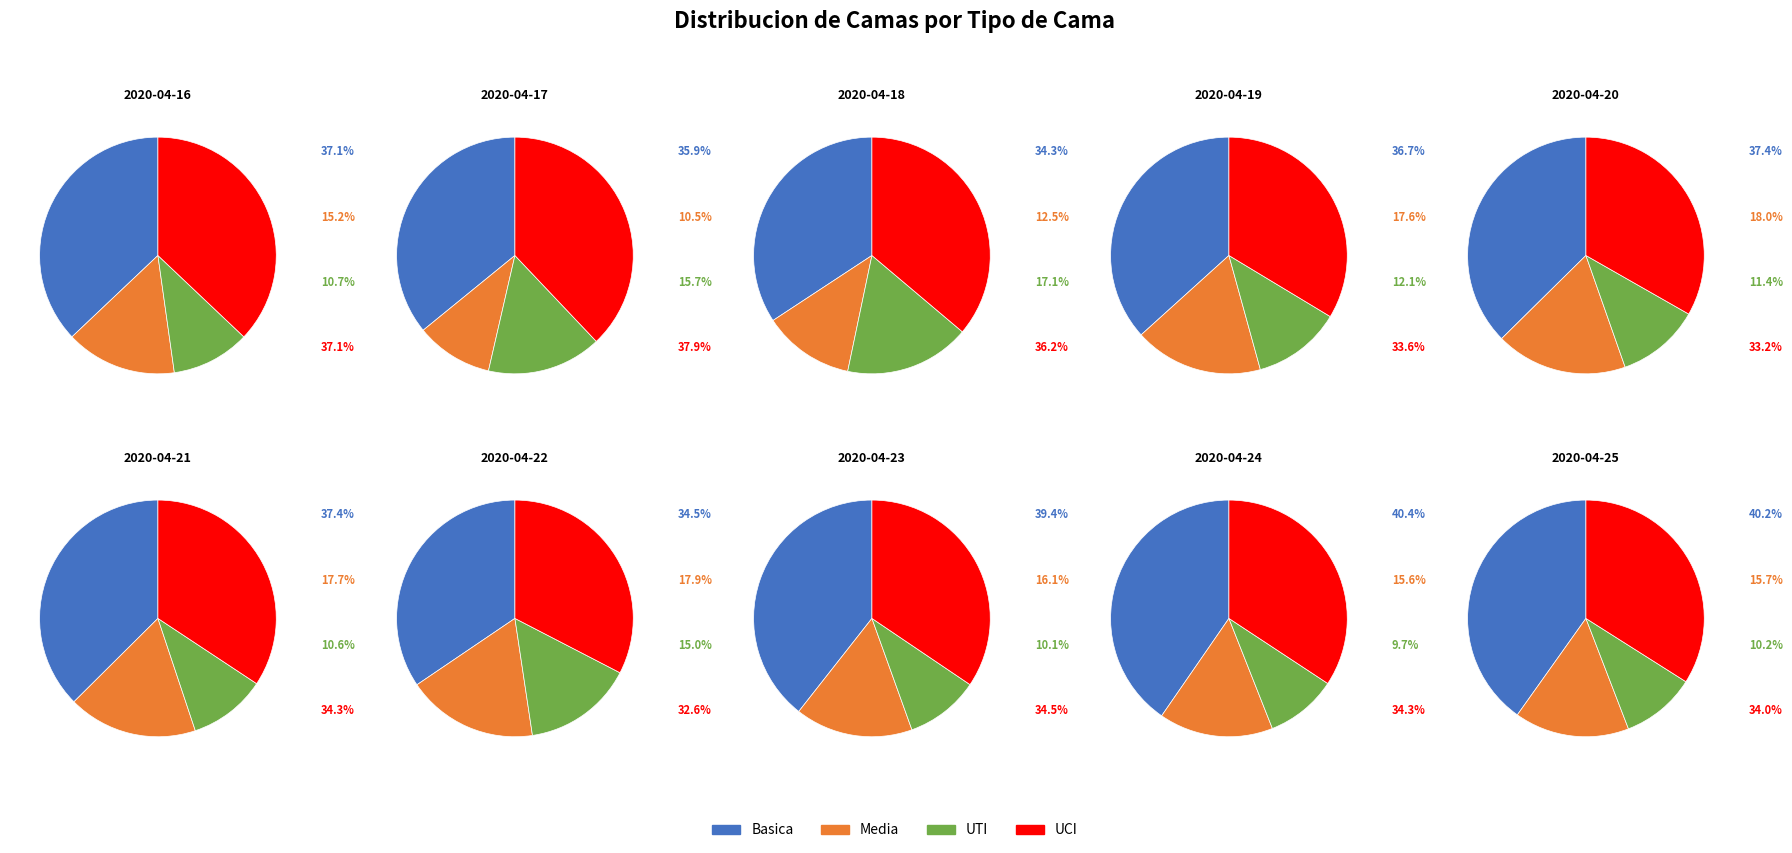

Is it true that 7 is 11% of the pie?

True